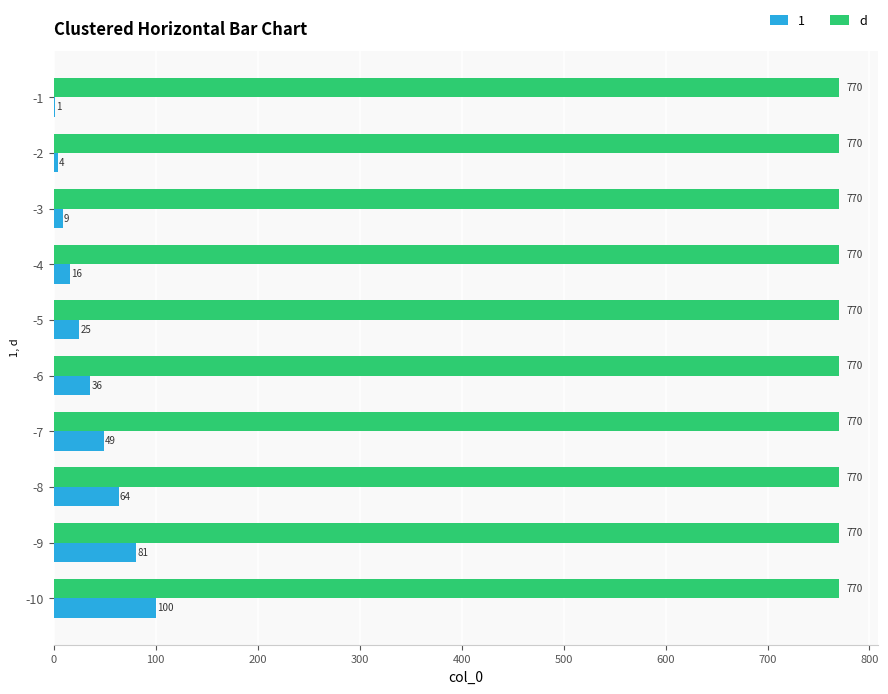

Is it true that 1 equals 49 at -7?

True